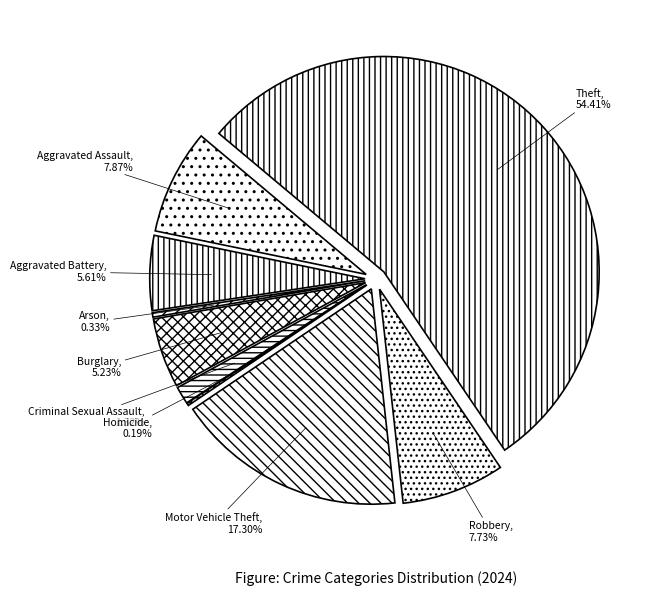

Is the sum of Aggravated Battery and Criminal Sexual Assault greater than half?

No